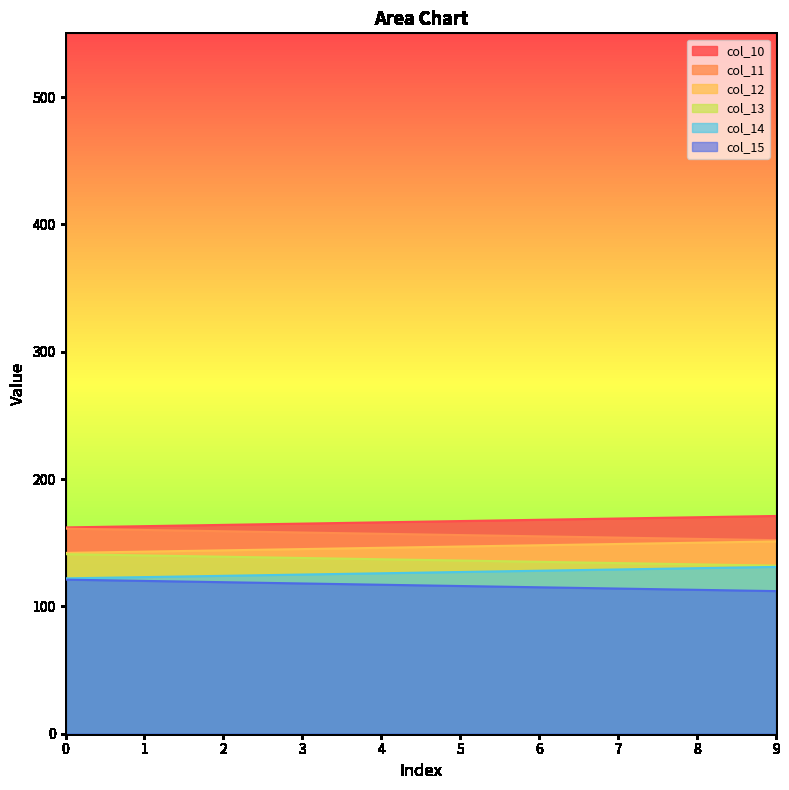

At 3, list the series in order from largest to smallest.

col_10, col_11, col_12, col_13, col_14, col_15